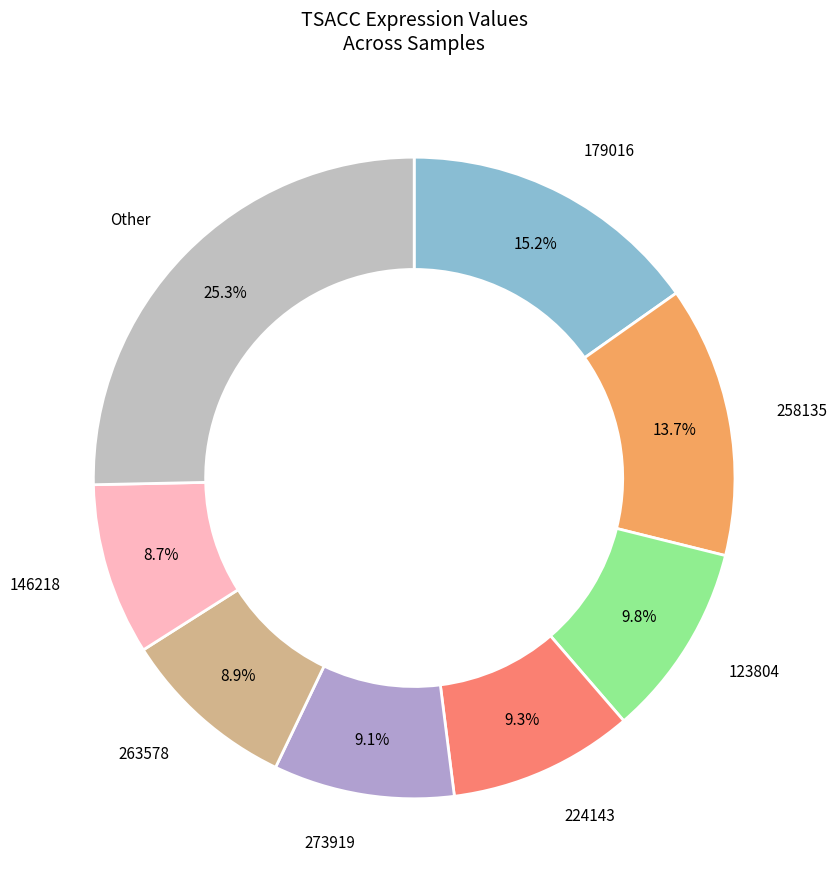

What is the largest slice in the pie chart?

179016